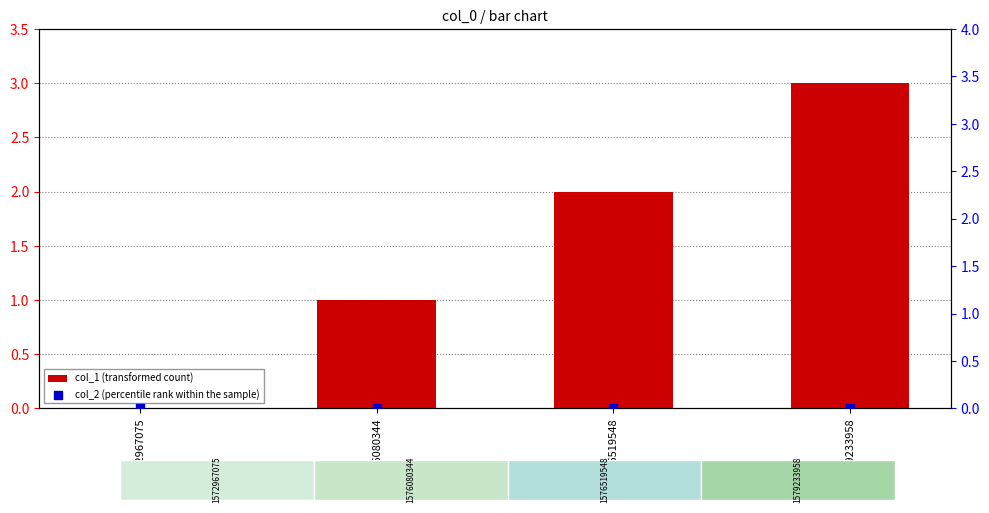

Is the value of col_1 (transformed count) at 1576080344 greater than the value of col_2 (percentile rank within the sample) at 1576519548?

Yes